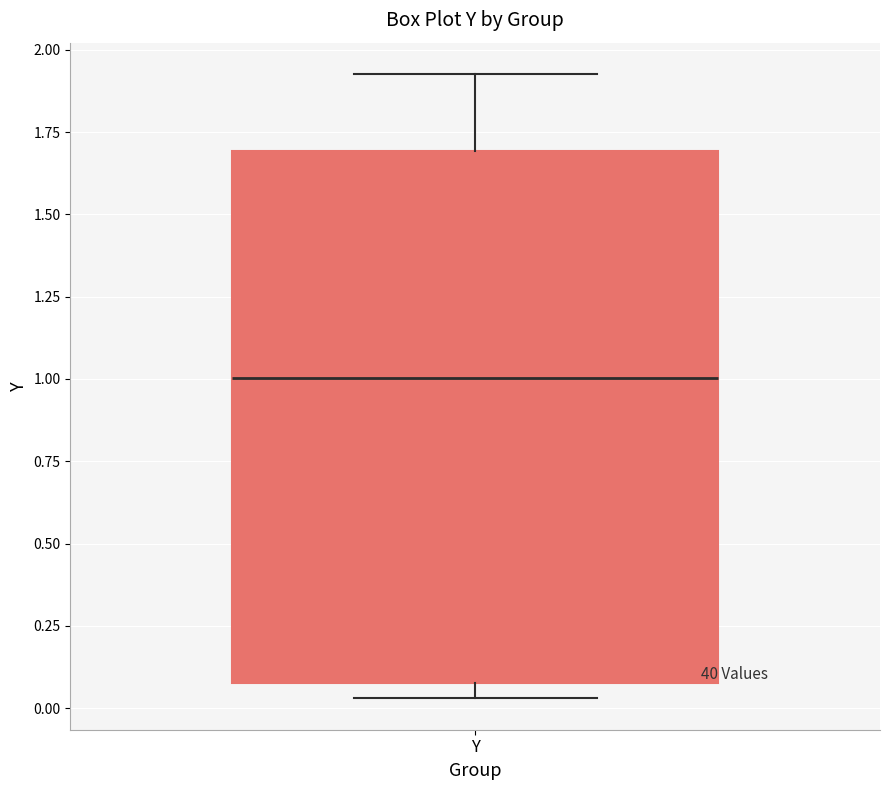

Where is the upper edge of the box for Y on the y-axis? The values are not printed on the chart, so give them approximately, as read against the axis.

1.70